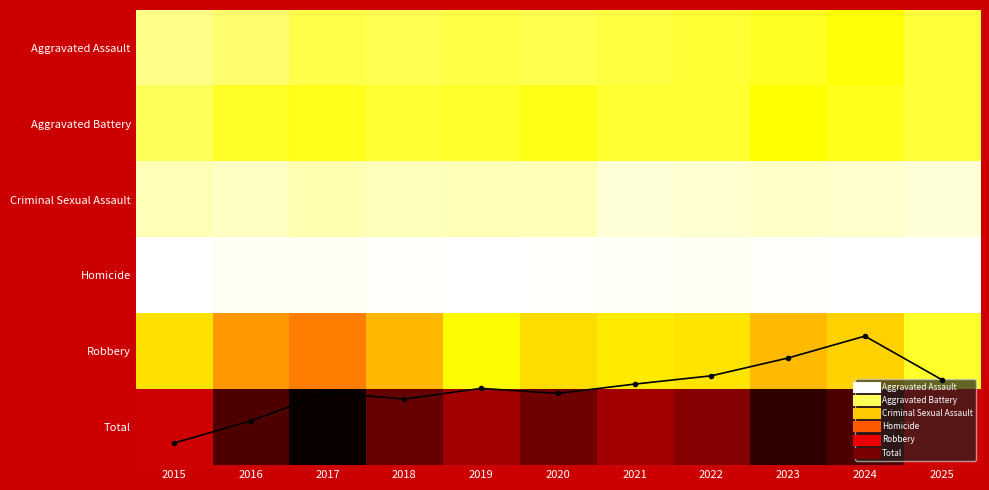

How many values in the Aggravated Assault (line) series are below 695?

5